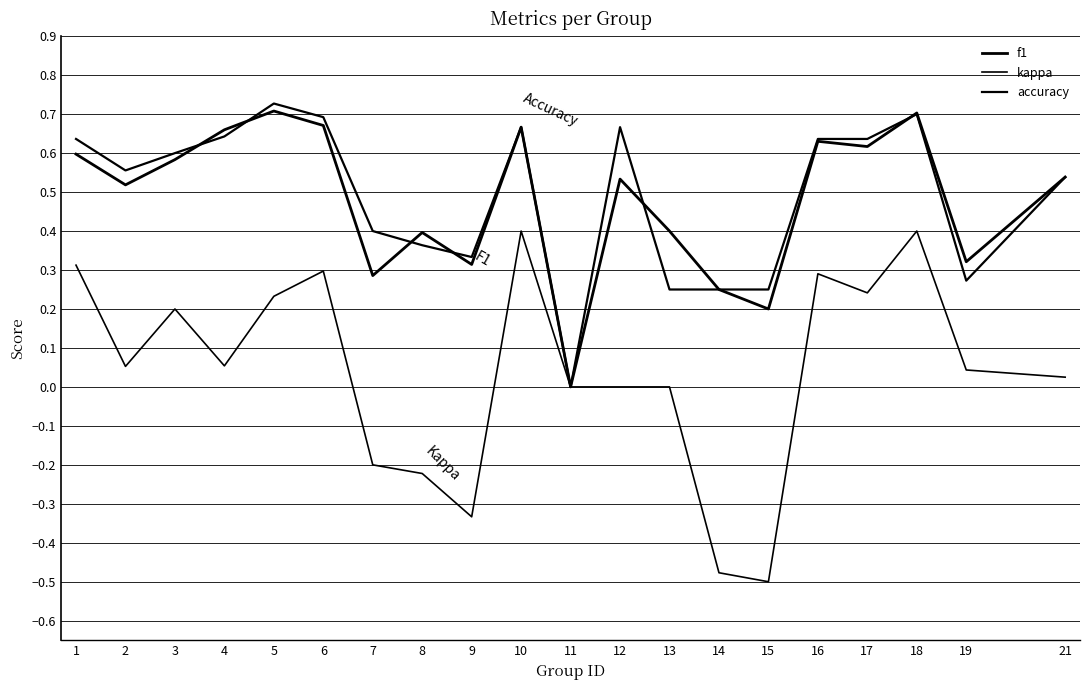

Reading left to right, what are all the values shown in this chart?

f1: 1=0.6	2=0.5	3=0.6	4=0.7	5=0.7	6=0.7	7=0.3	8=0.4	9=0.3	10=0.7	11=0.0	12=0.5	13=0.4	14=0.2	15=0.2	16=0.6	17=0.6	18=0.7	19=0.3	21=0.5
kappa: 1=0.3	2=0.1	3=0.2	4=0.1	5=0.2	6=0.3	7=-0.2	8=-0.2	9=-0.3	10=0.4	11=0.0	12=0.0	13=0.0	14=-0.5	15=-0.5	16=0.3	17=0.2	18=0.4	19=0.0	21=0.0
accuracy: 1=0.6	2=0.6	3=0.6	4=0.6	5=0.7	6=0.7	7=0.4	8=0.4	9=0.3	10=0.7	11=0.0	12=0.7	13=0.2	14=0.2	15=0.2	16=0.6	17=0.6	18=0.7	19=0.3	21=0.5